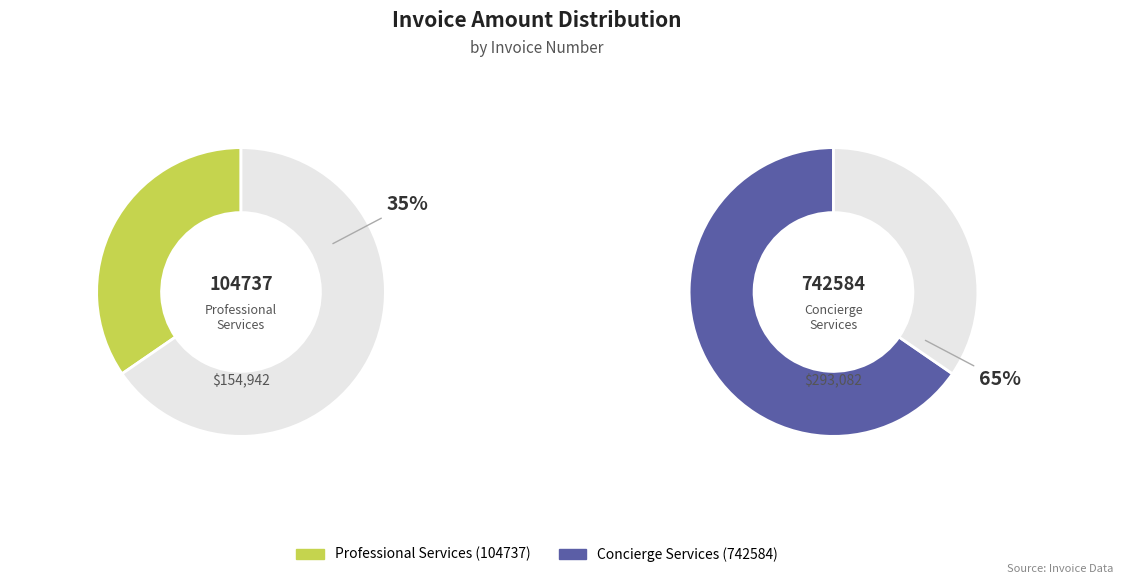

What is the change in value from 104737 to 742584?

+138140